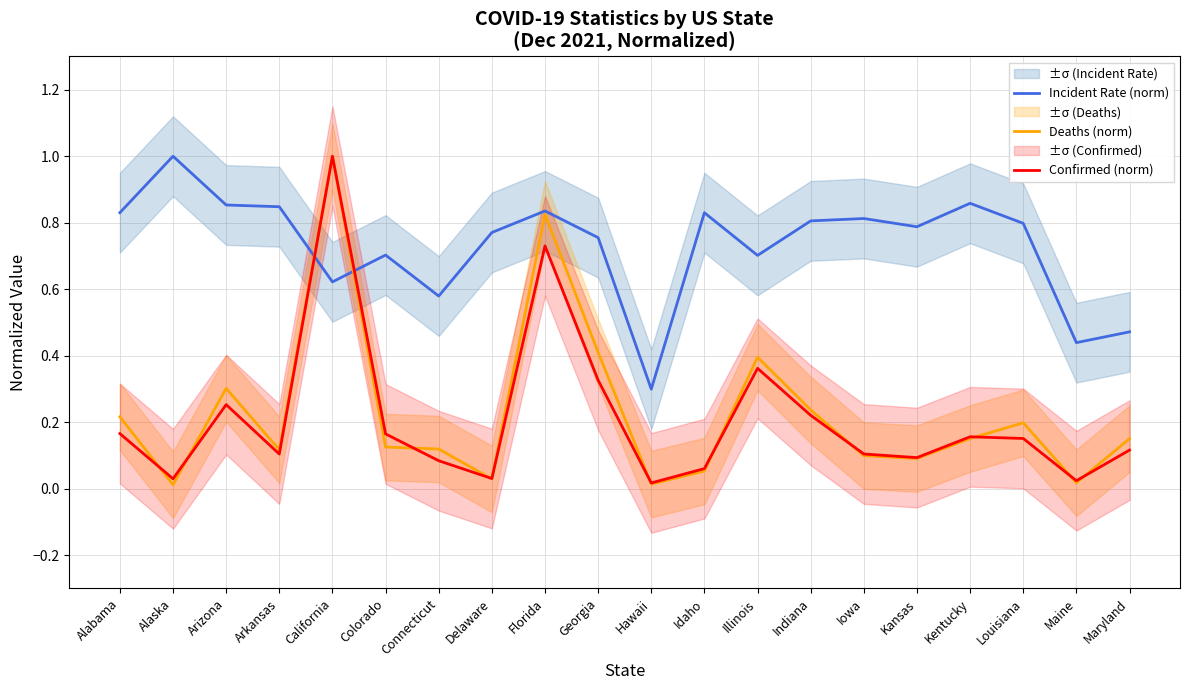

Which category has the lowest value in the Confirmed (norm) series?

Hawaii